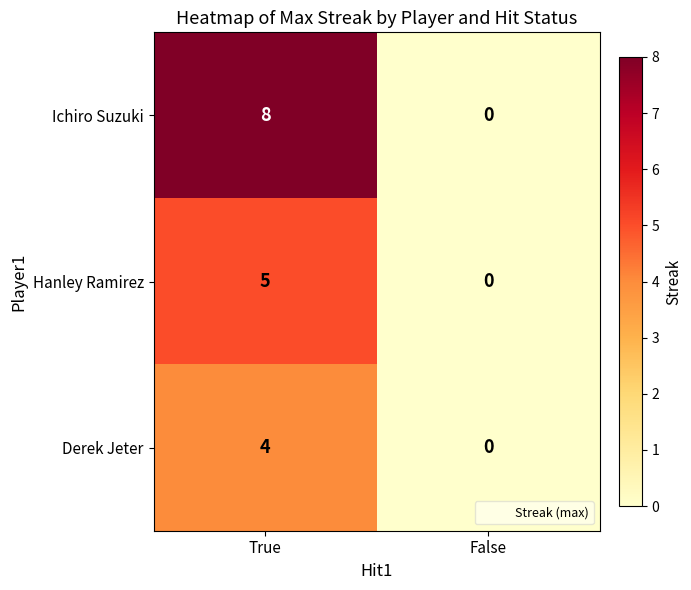

Which series has the largest total across all categories?

Ichiro Suzuki